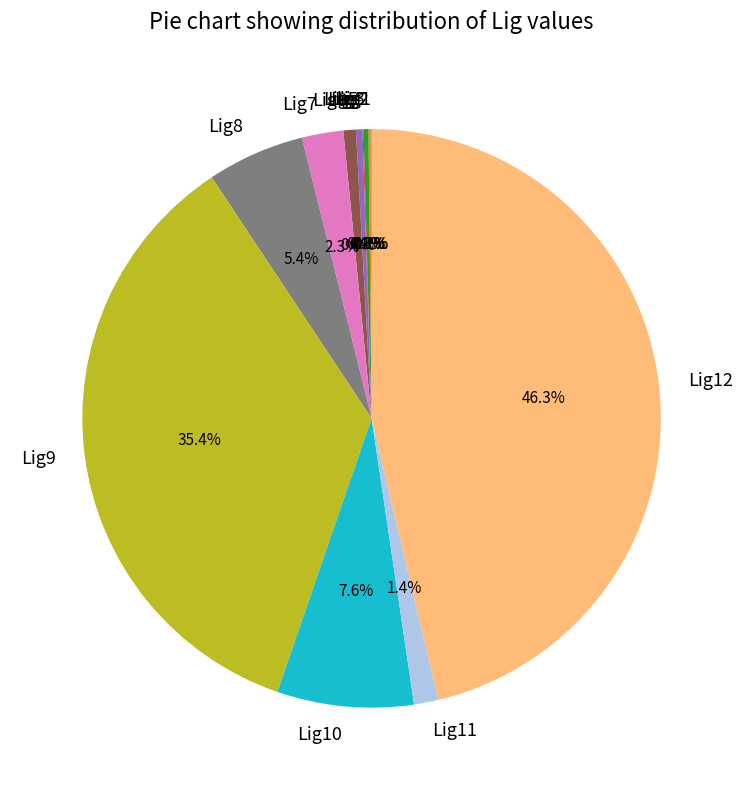

Between Lig7 and Lig6, which is larger?

Lig7